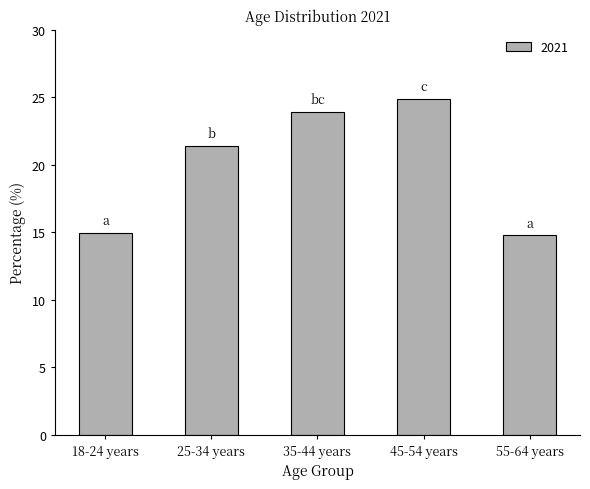

What position from the right is 55-64 years?

1